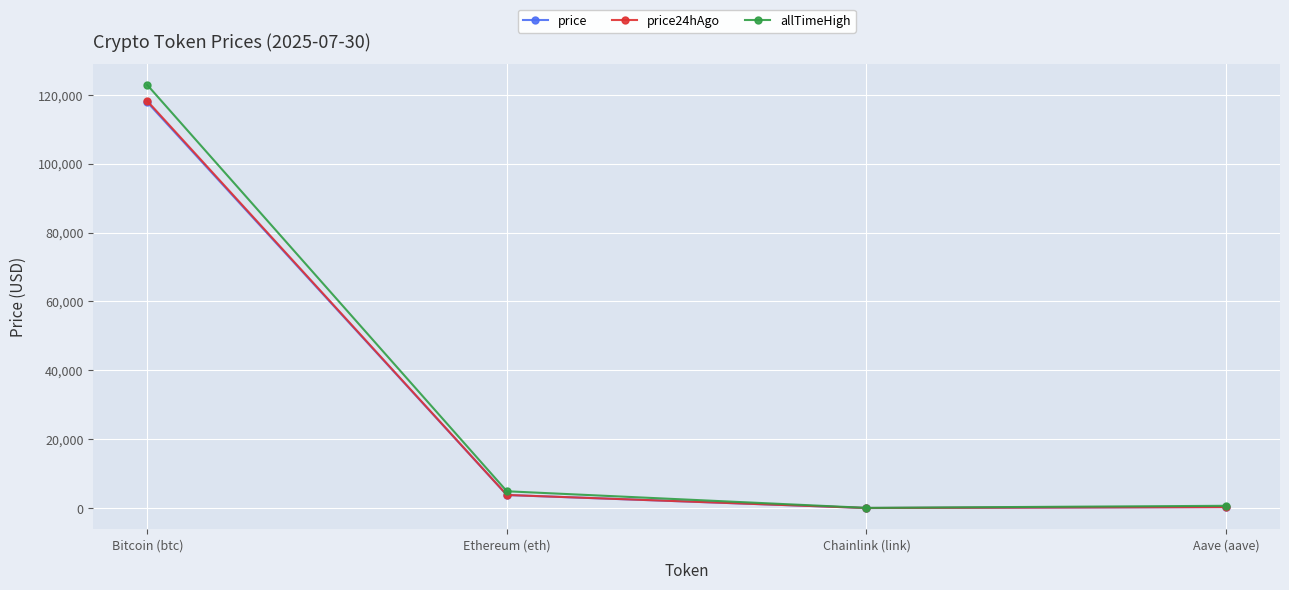

What is the label of the 1st point from the left?

Bitcoin (btc)